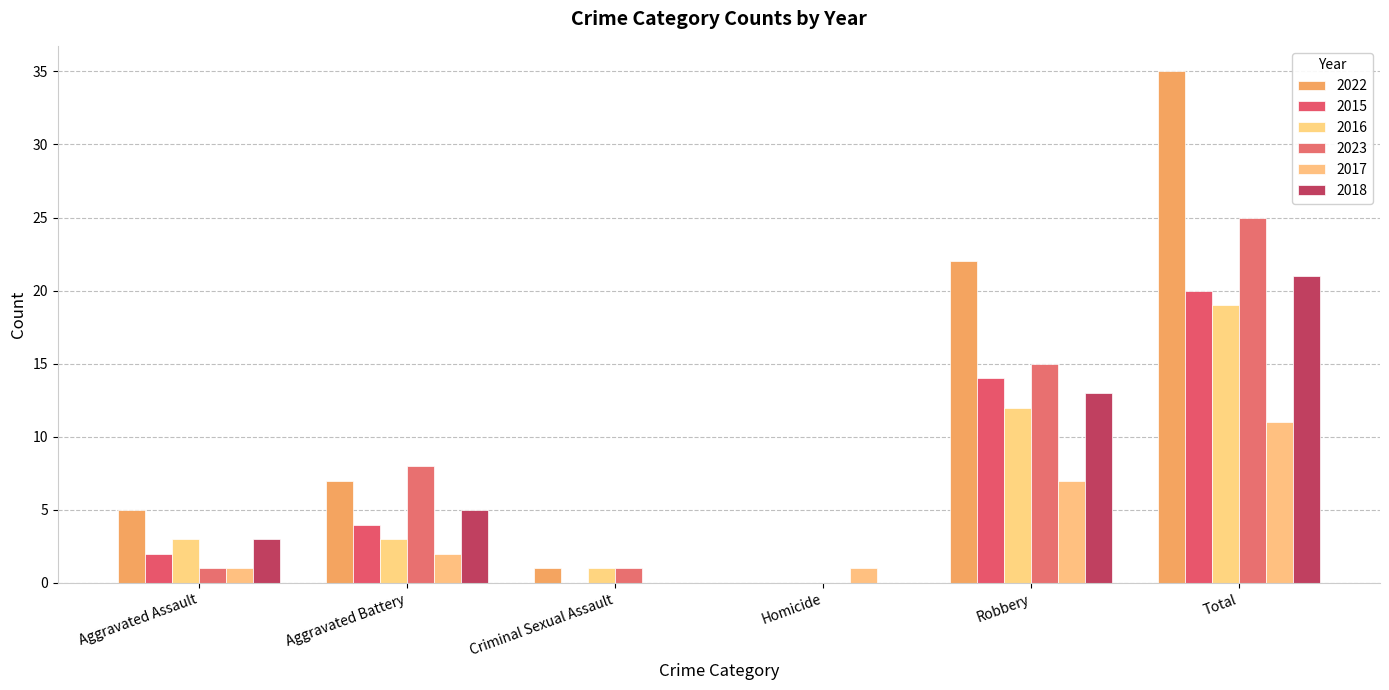

Are the bars horizontal?

No